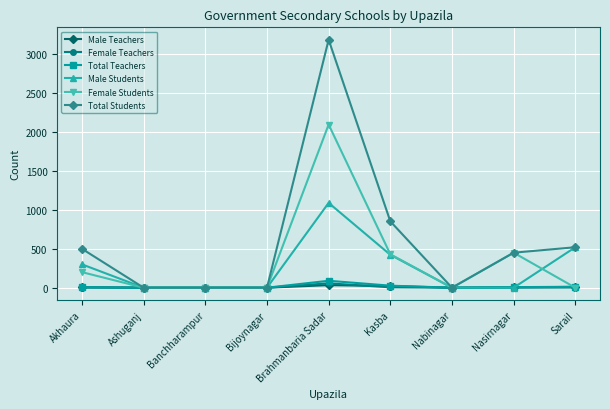

At which category is the sum across all series the highest?

Brahmanbaria Sadar